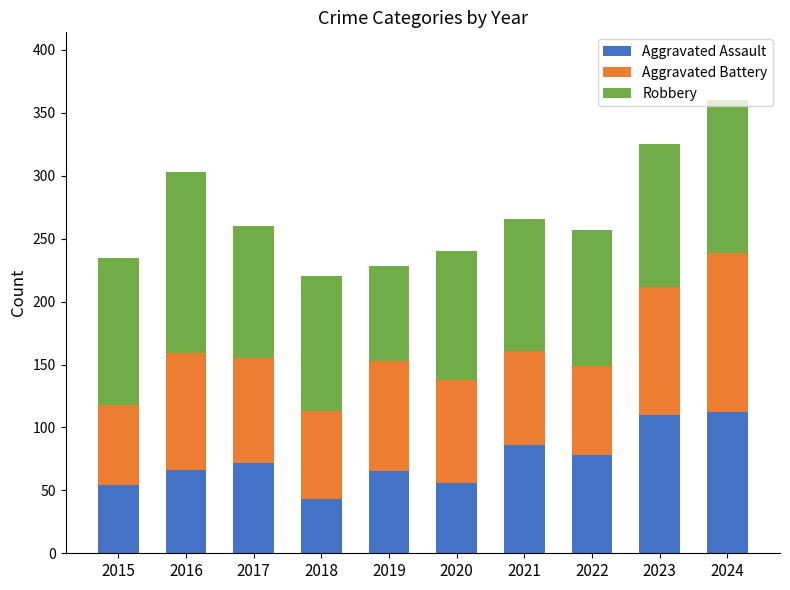

At which category is the sum across all series the highest?

2024